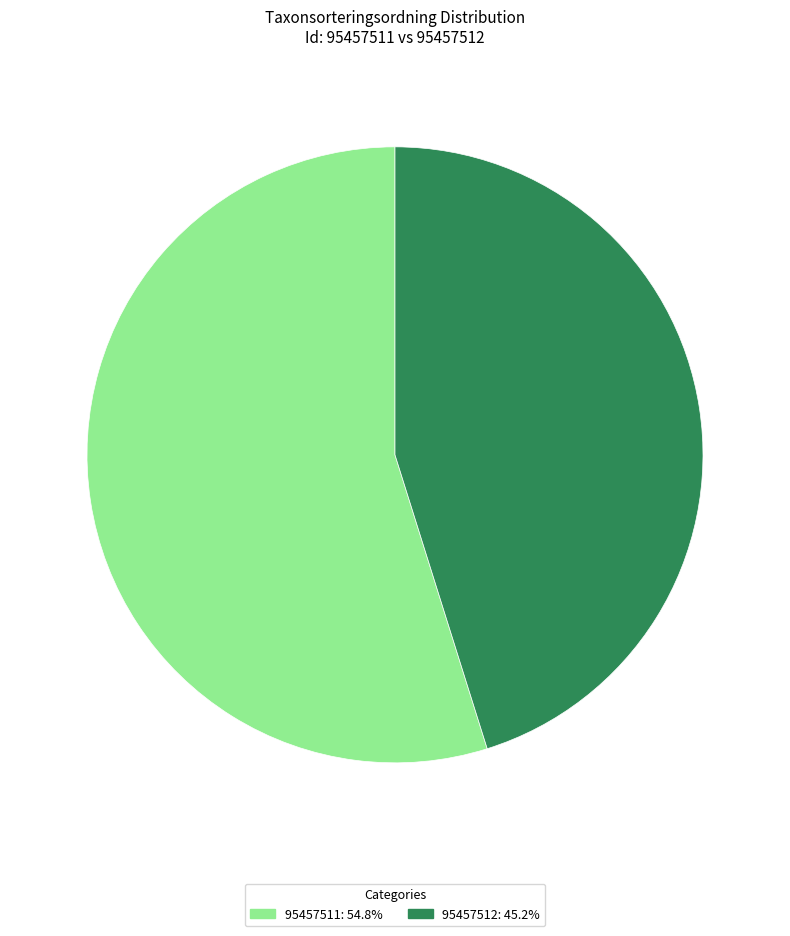

What is the ratio of the value at 95457512: 45.2% to the value at 95457511: 54.8%?

0.8